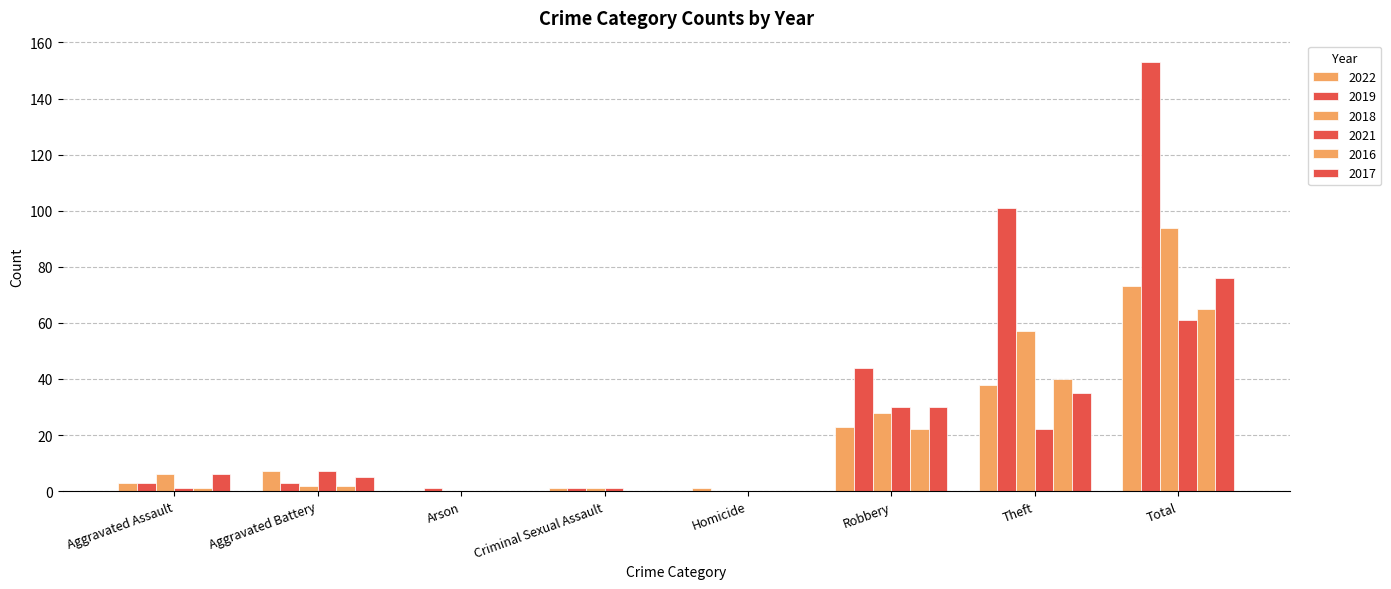

Rank the categories by 2018 value from highest to lowest.

Total, Theft, Robbery, Aggravated Assault, Aggravated Battery, Criminal Sexual Assault, Arson, Homicide